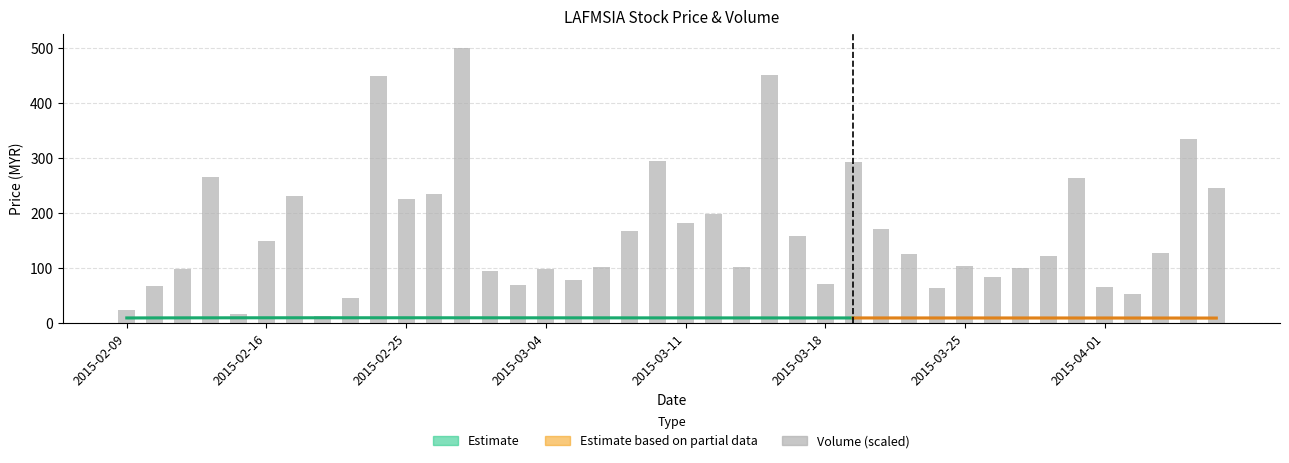

How many data points are above 125?

20